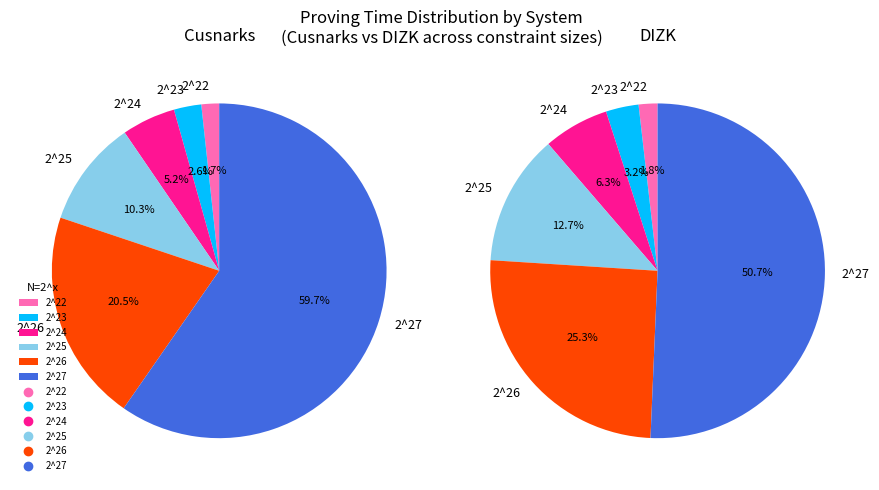

What is the largest slice in the pie chart?

2^27